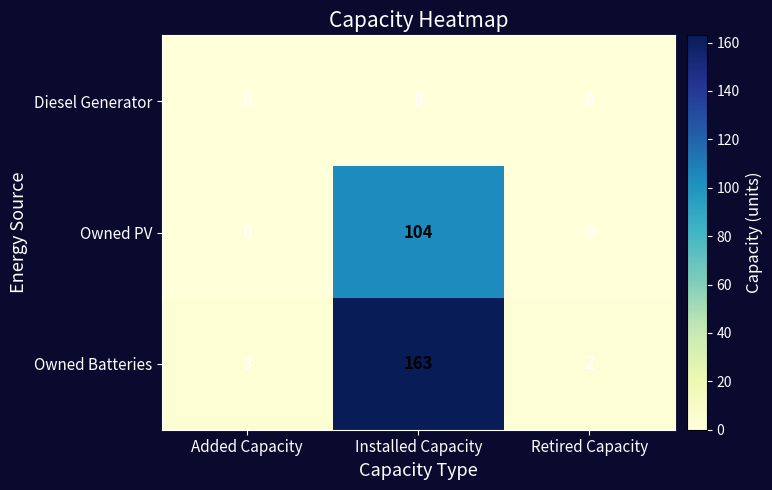

Between Added Capacity and Installed Capacity, which series saw the biggest shift?

Owned Batteries